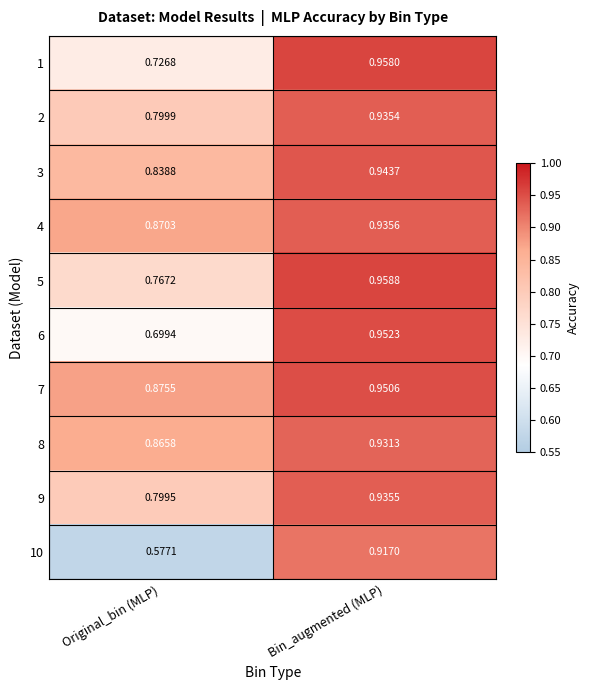

Which series has the largest total across all categories?

7